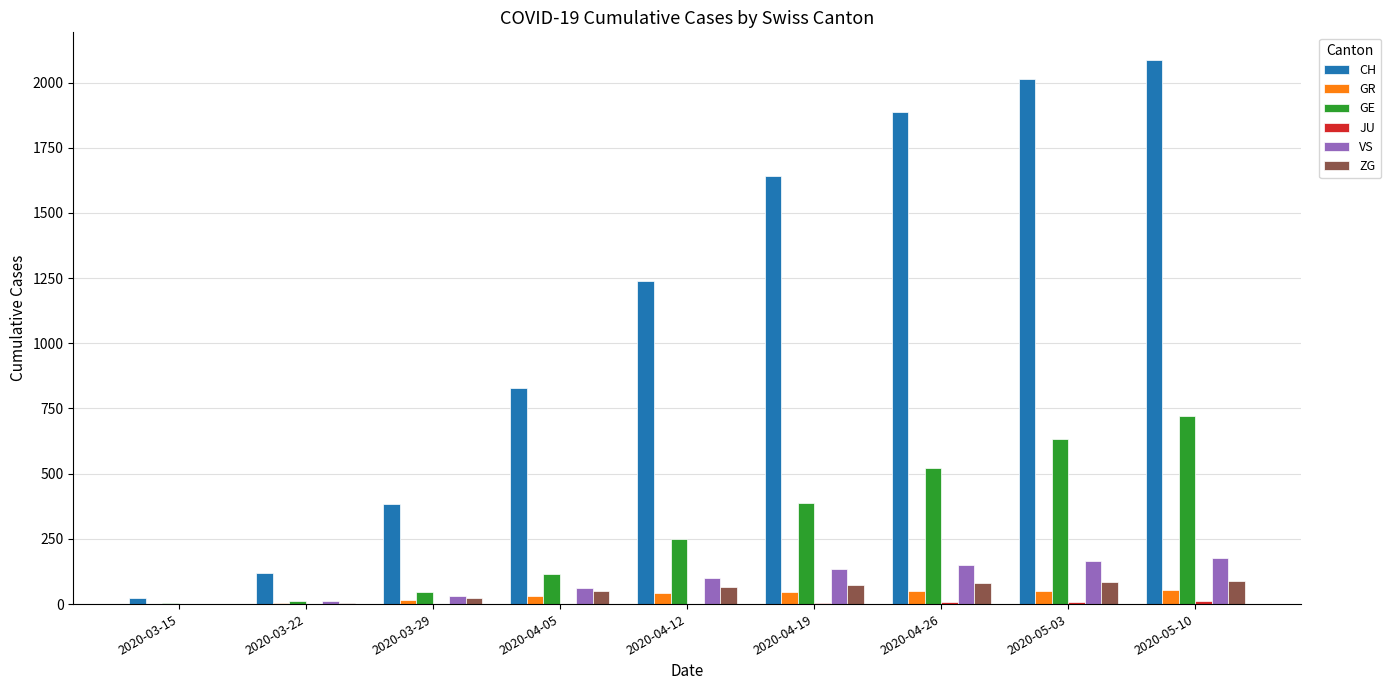

Where is CH nearest to the value 1055?

2020-04-12